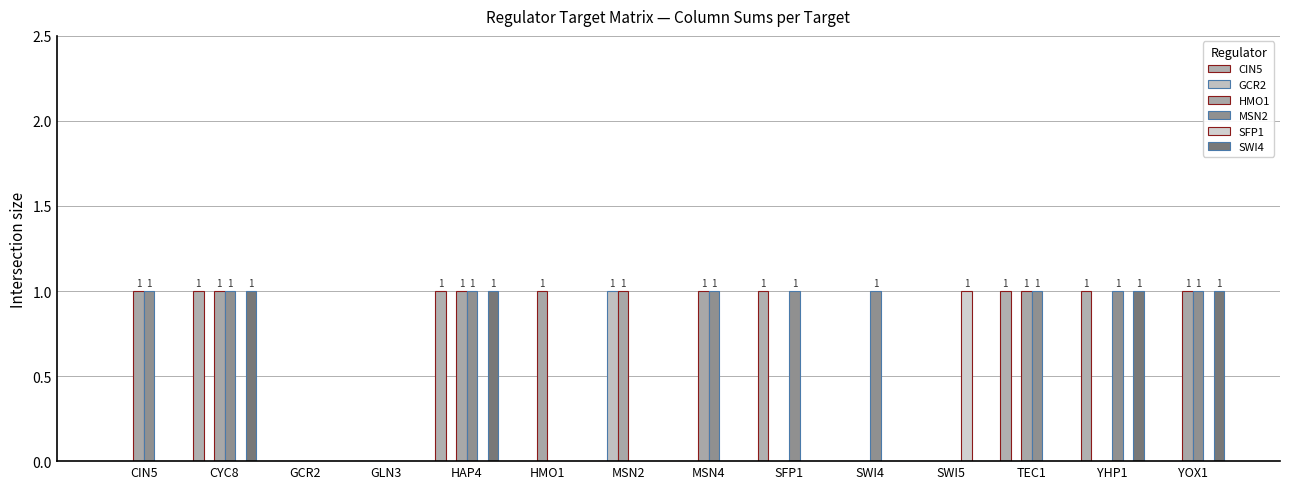

At HMO1, list the series in order from smallest to largest.

CIN5, GCR2, MSN2, SFP1, SWI4, HMO1